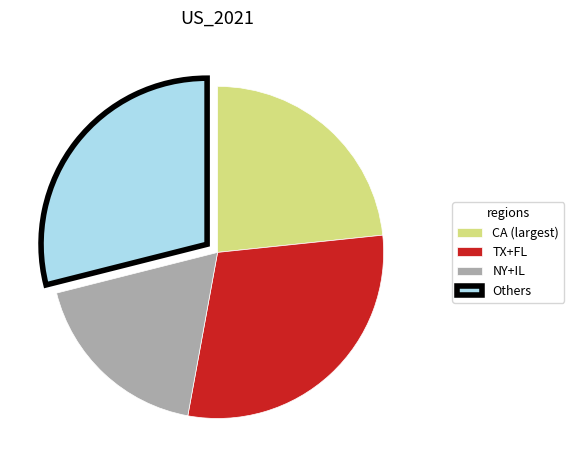

Is it true that NY+IL is 6% of the pie?

False